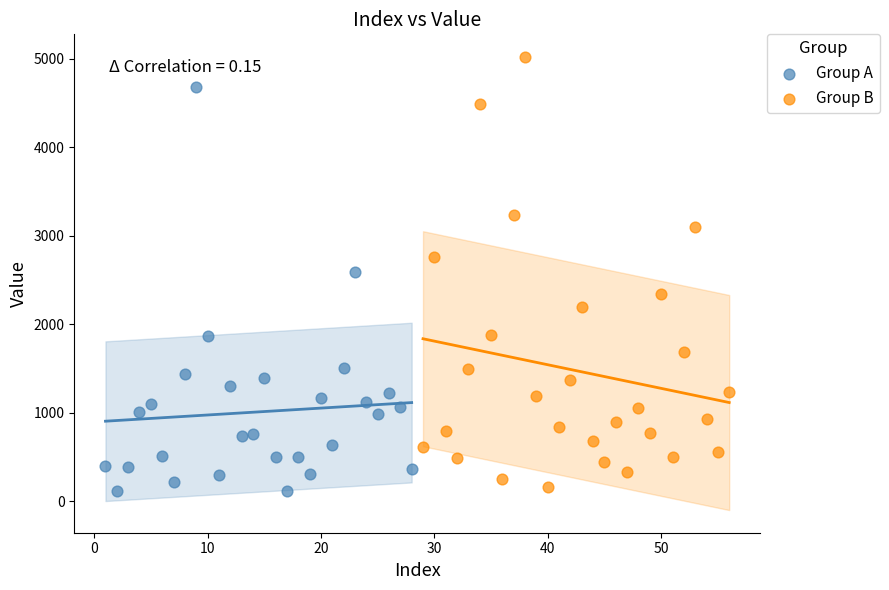

Which series contains the highest Y value?

Group B